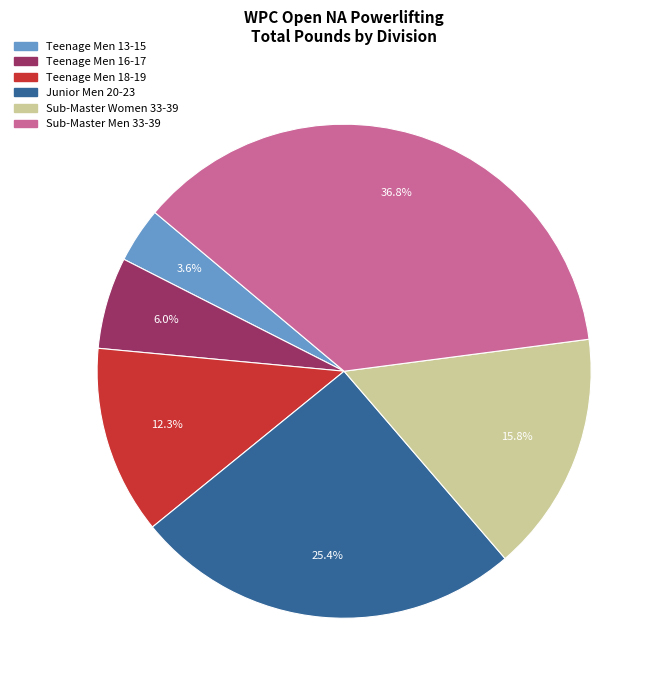

To the nearest percent, what portion does Junior Men 20-23 represent?

25%